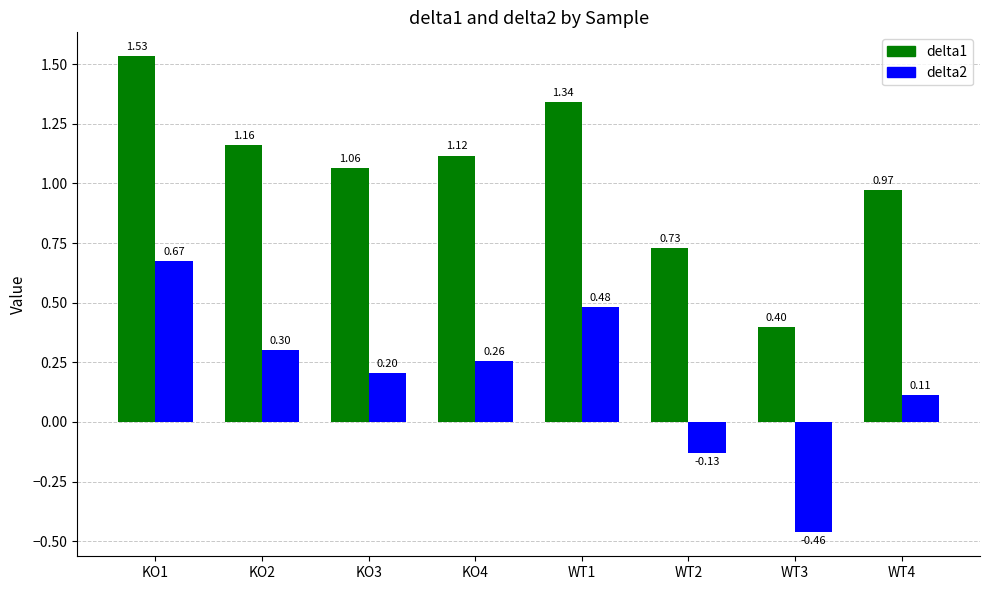

At how many categories does at least one series exceed 0?

8